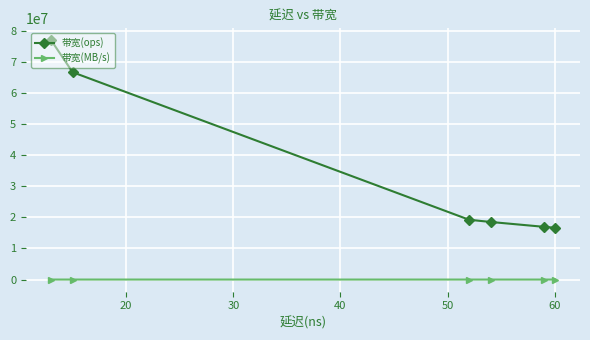

List the series in order of their peak value, highest first.

带宽(ops), 带宽(MB/s)